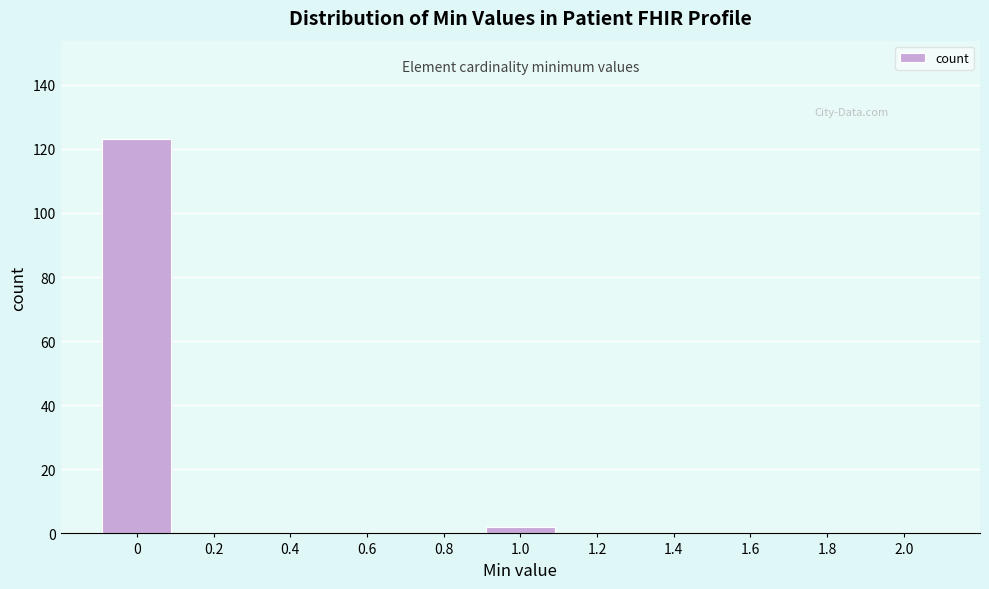

Reading right to left, transcribe all the data shown in this chart.

2.0=0	1.8=0	1.6=0	1.4=0	1.2=0	1.0=2	0.8=0	0.6=0	0.4=0	0.2=0	0=123